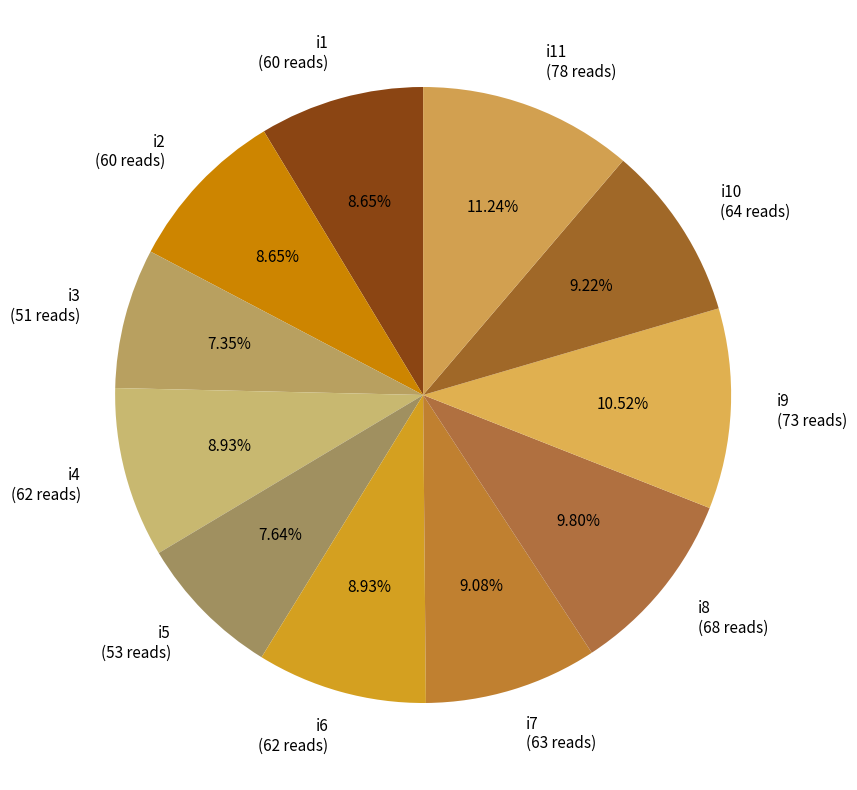

Which category has the biggest portion of the pie?

i11